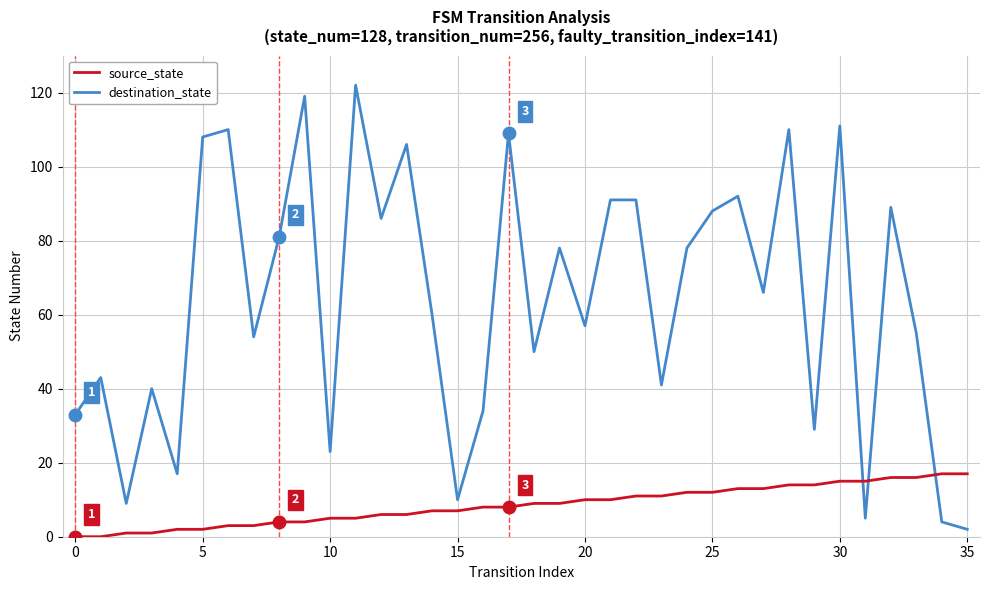

Which series has the largest total across all categories?

destination_state